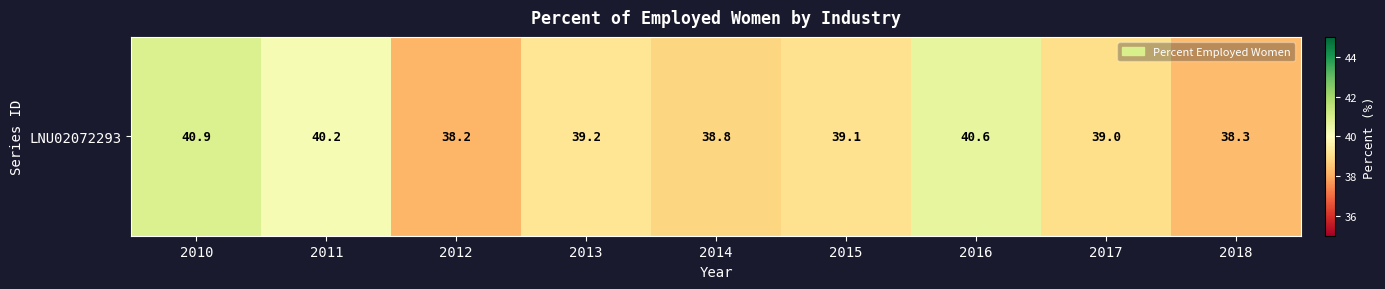

At which label is the value closest to 39?

2017